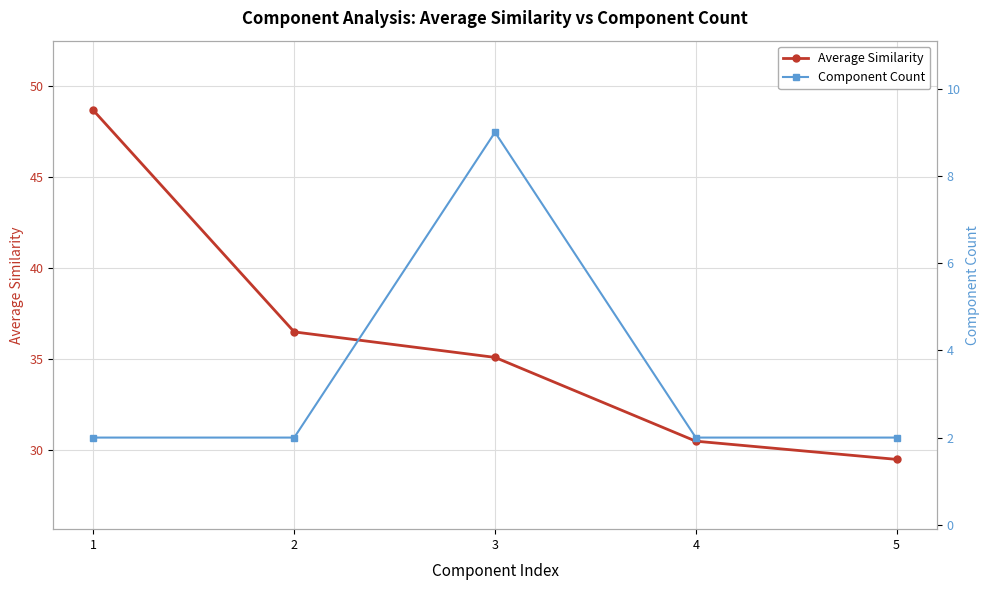

The Component Count series shows 2.0 at 2. True or false?

True